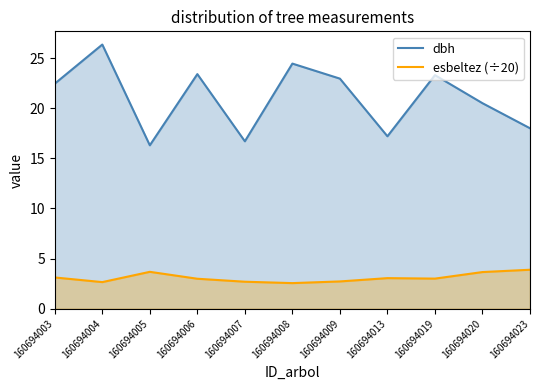

True or false: esbeltez (÷20) and dbh cross at least once.

False